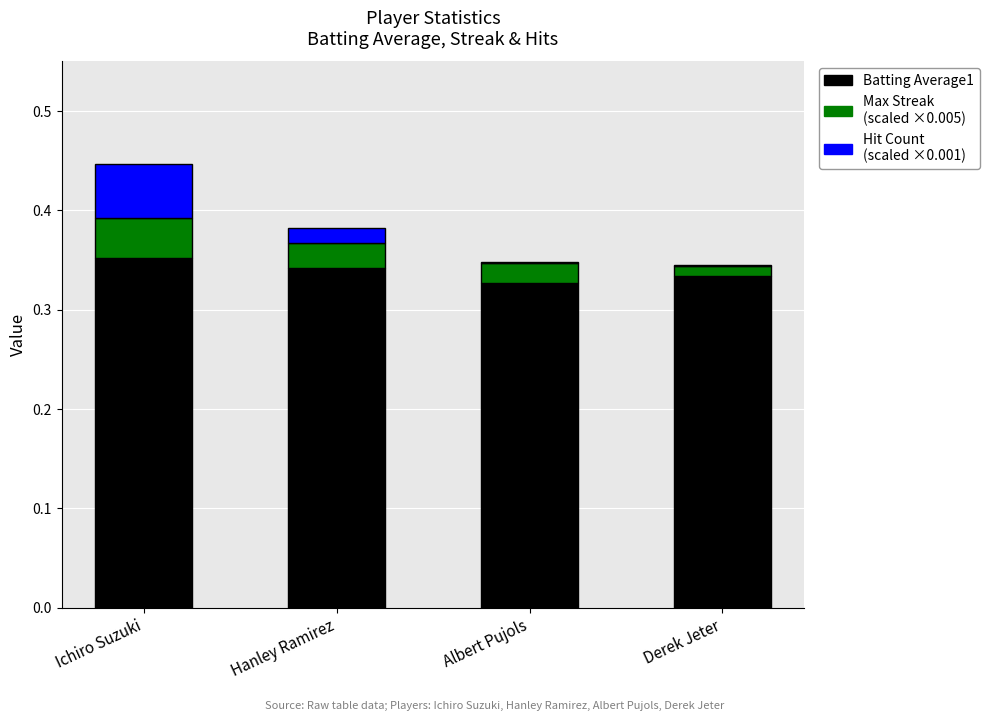

At which category is the sum across all series the highest?

Ichiro Suzuki